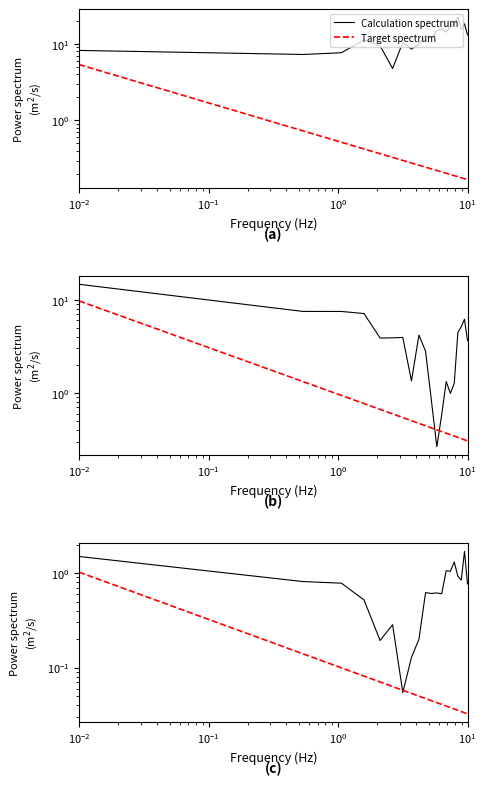

List the series in order of their overall mean, highest first.

Calculation spectrum, Target spectrum